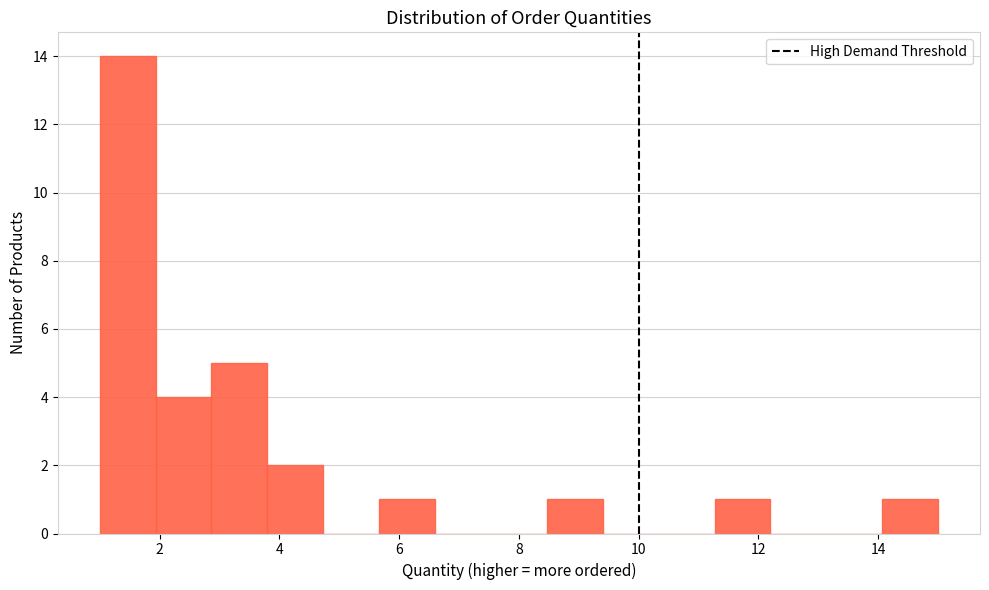

Reading left to right, transcribe this chart: for each bar, give the range it covers on the x-axis and its height. Neither the bar edges nor the heights are printed on the chart, so give them approximately, as read against the axes.

1.0 to 2.0: 14
2.0 to 2.8: 4
2.8 to 3.8: 5
3.8 to 4.8: 2
4.8 to 5.6: 0
5.6 to 6.6: 1
6.6 to 7.6: 0
7.6 to 8.4: 0
8.4 to 9.4: 1
9.4 to 10.4: 0
10.4 to 11.2: 0
11.2 to 12.2: 1
12.2 to 13.2: 0
13.2 to 14.0: 0
14.0 to 15.0: 1